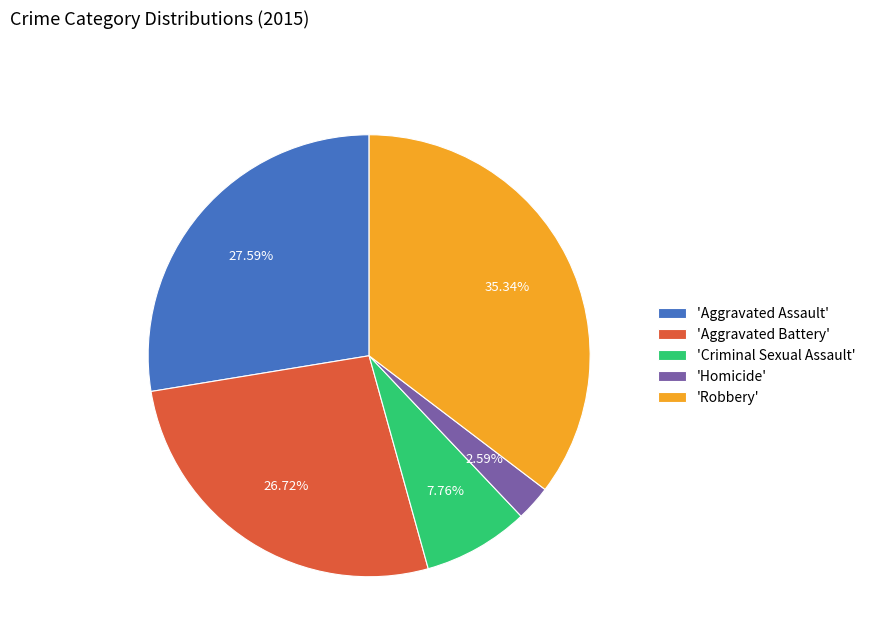

Does 'Criminal Sexual Assault' account for over 50% of the chart?

No